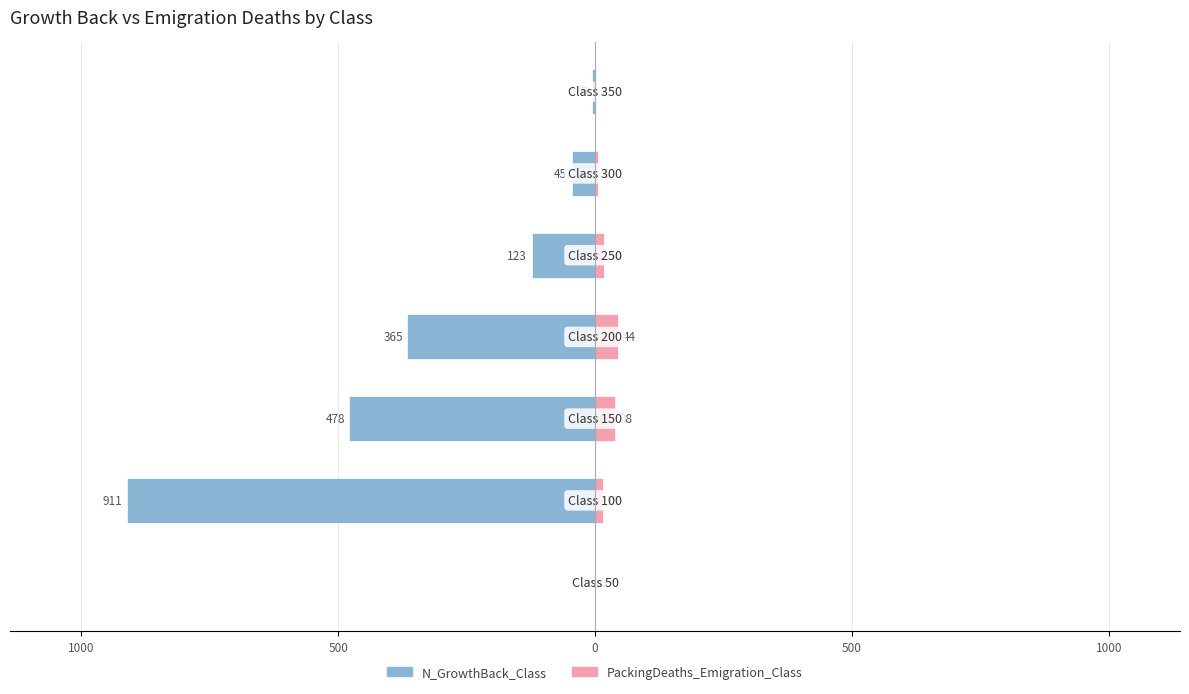

Is it true that PackingDeaths_Emigration_Class equals 38 at 500?

True